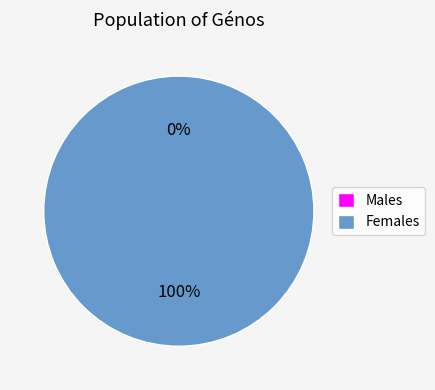

Is there a majority slice in this chart?

Yes